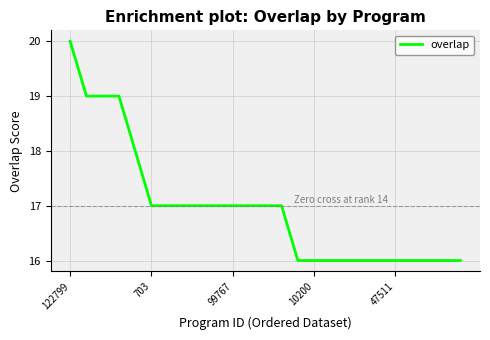

What is the smallest value displayed?

16